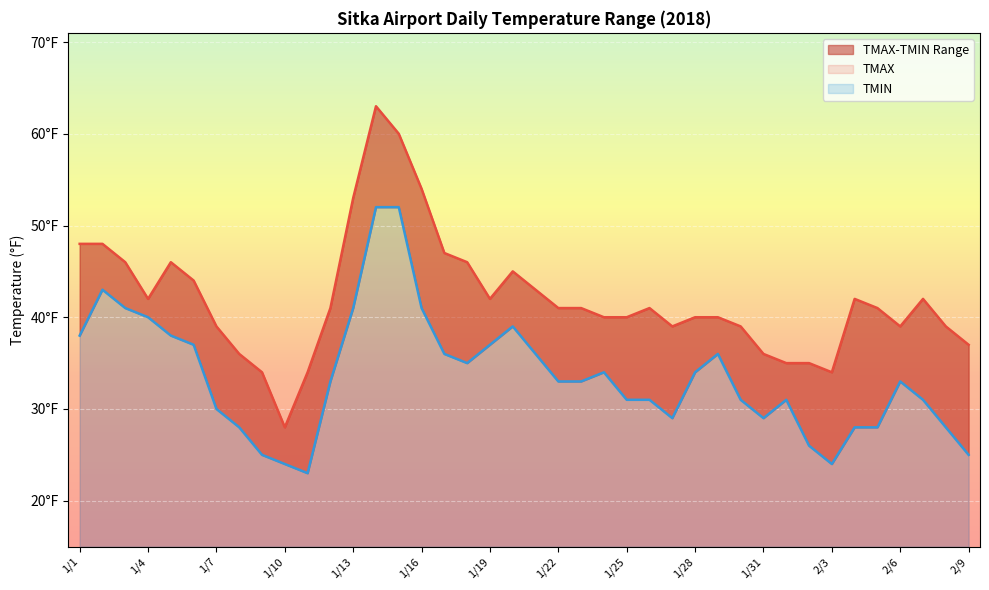

The value of TMIN at 2/3 is 36. True or false?

False